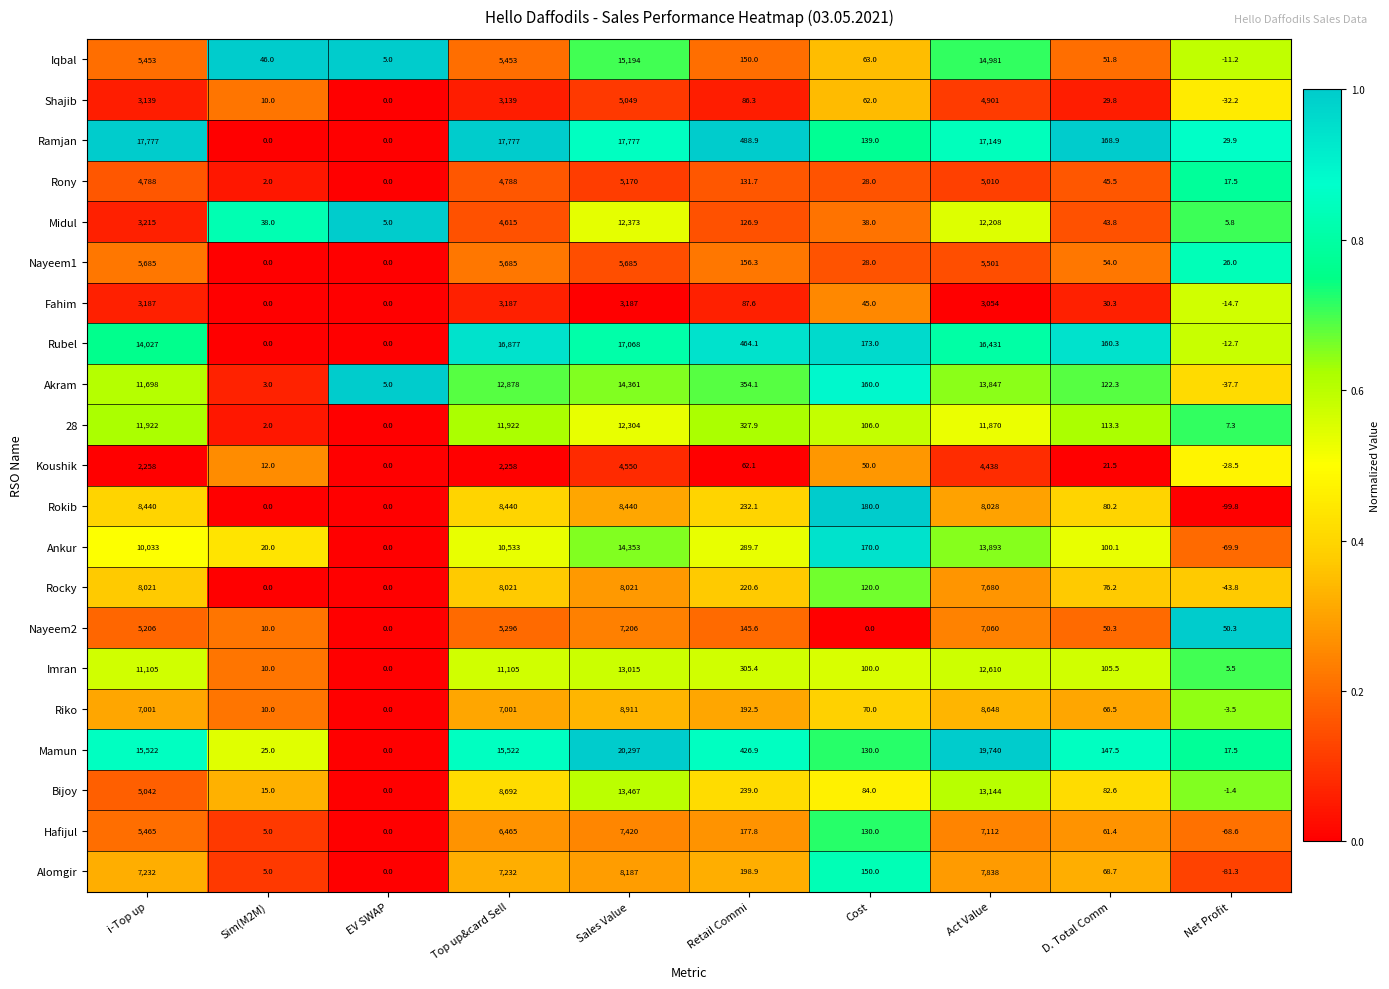

Which series has the largest range (max minus min)?

Mamun